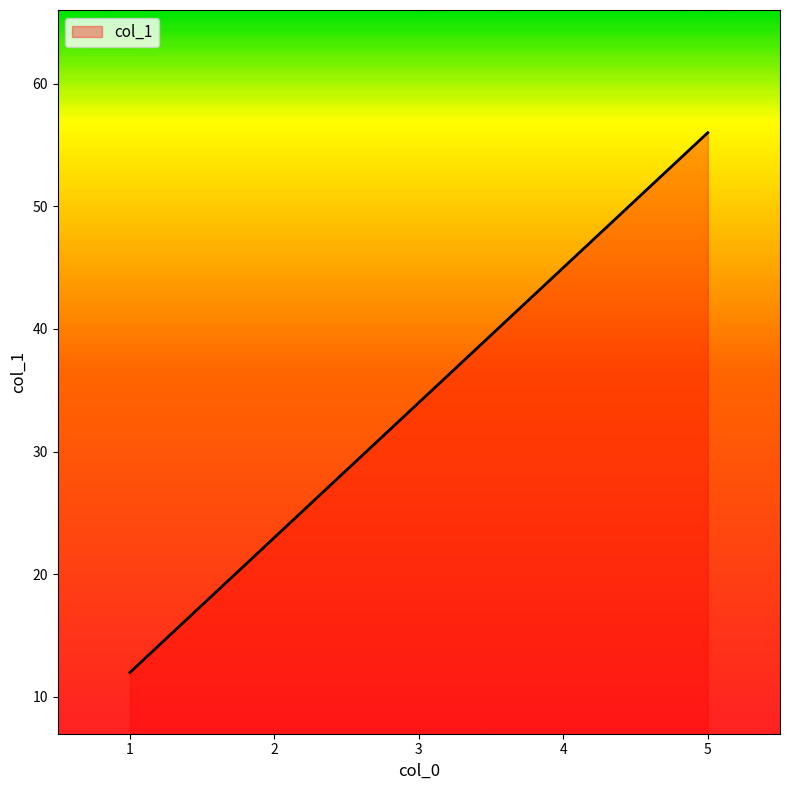

Is it true that the value at 1 is 5?

False